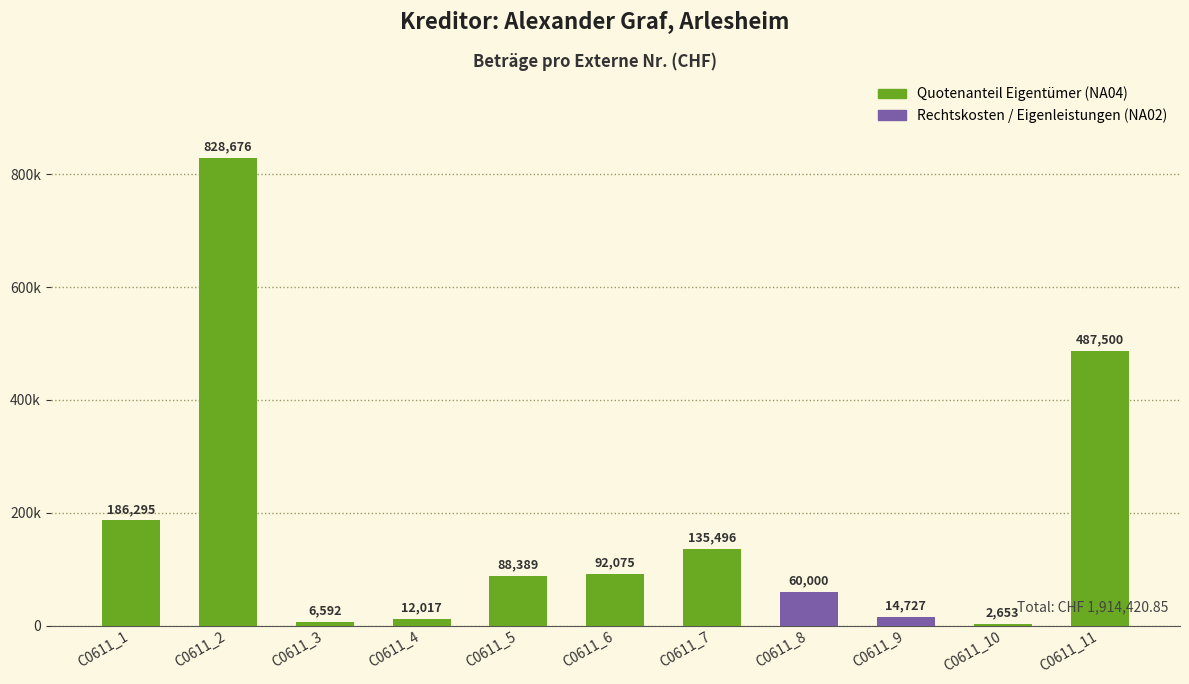

Are the bars horizontal?

No